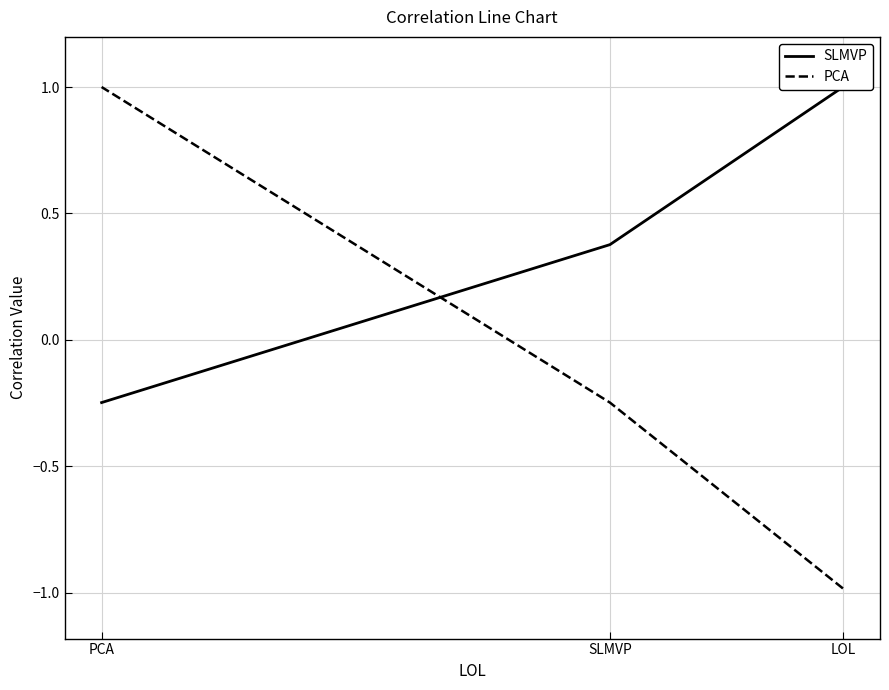

Does the chart display data point markers on the line(s)?

No